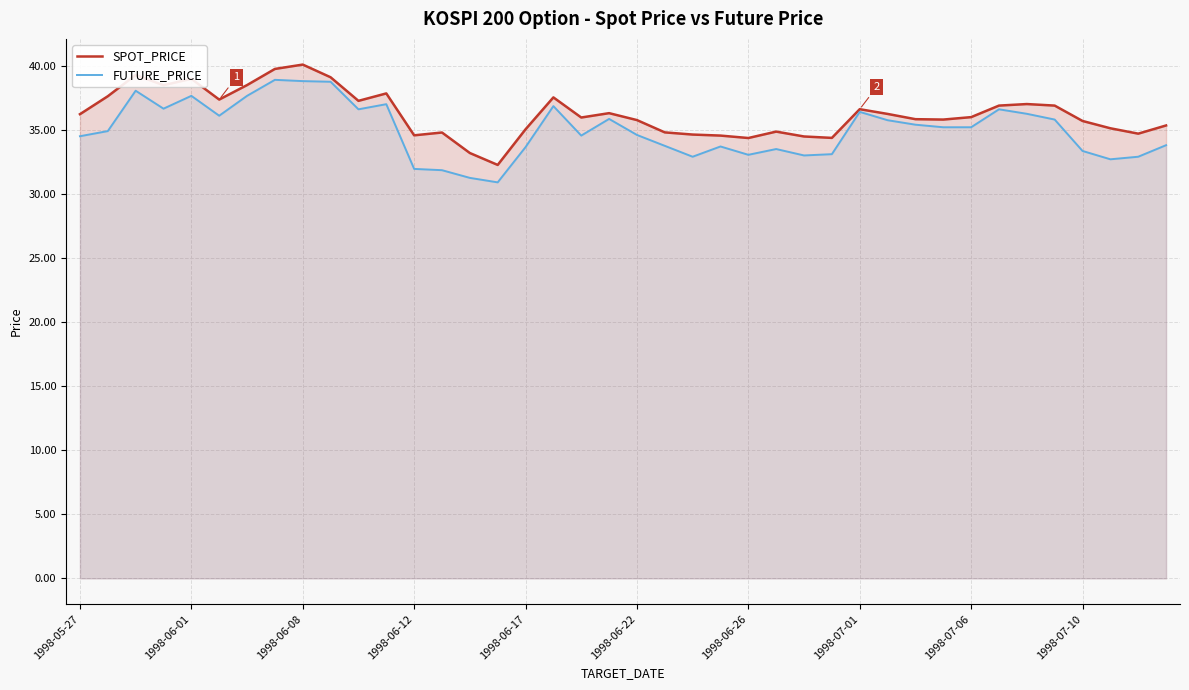

What is the difference between the maximum and minimum values in the SPOT_PRICE series?

7.8